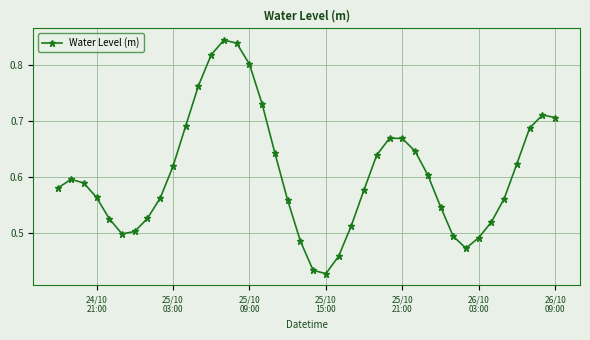

Does the chart display data point markers on the line(s)?

Yes